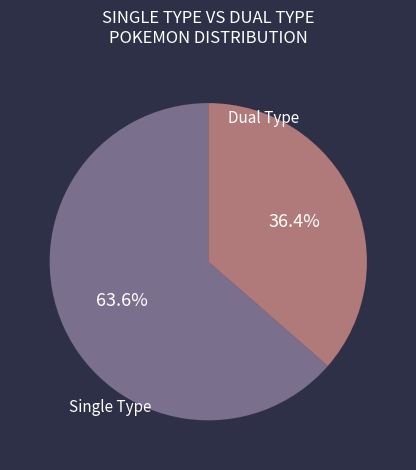

Does any single category account for the majority?

Yes